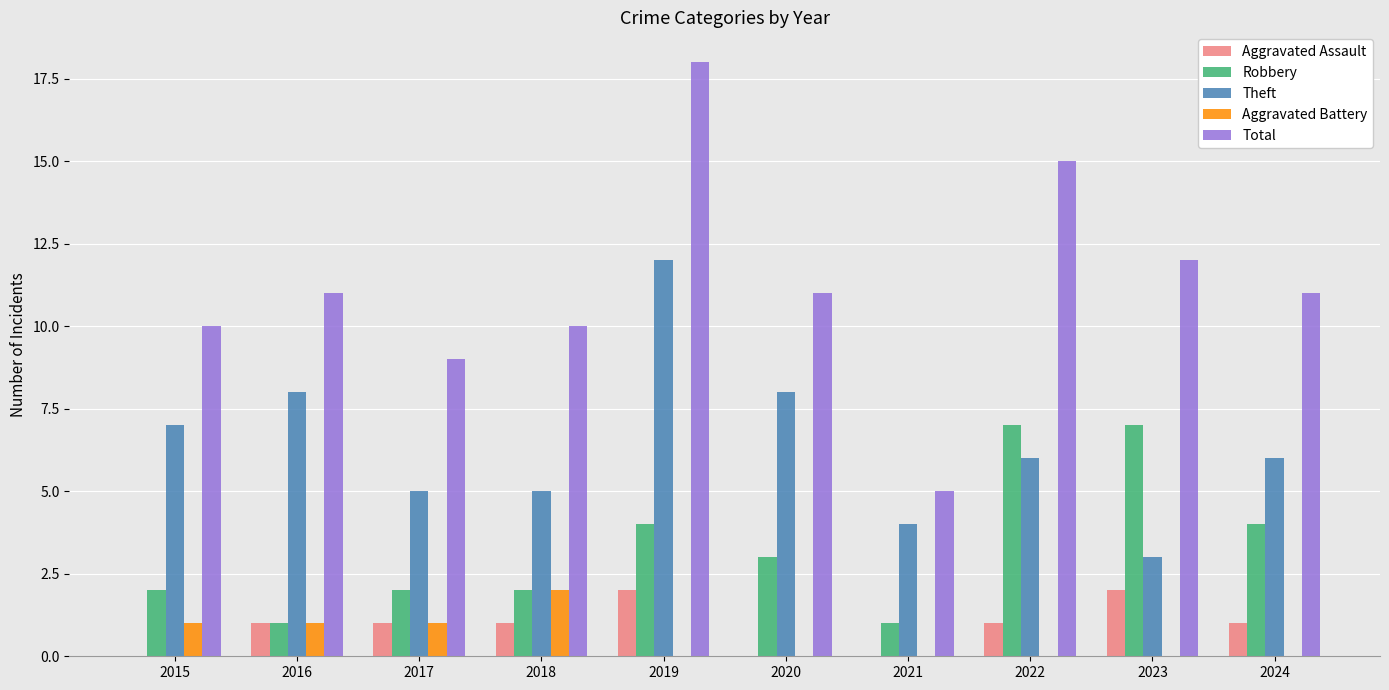

How many categories are shown in the chart?

10